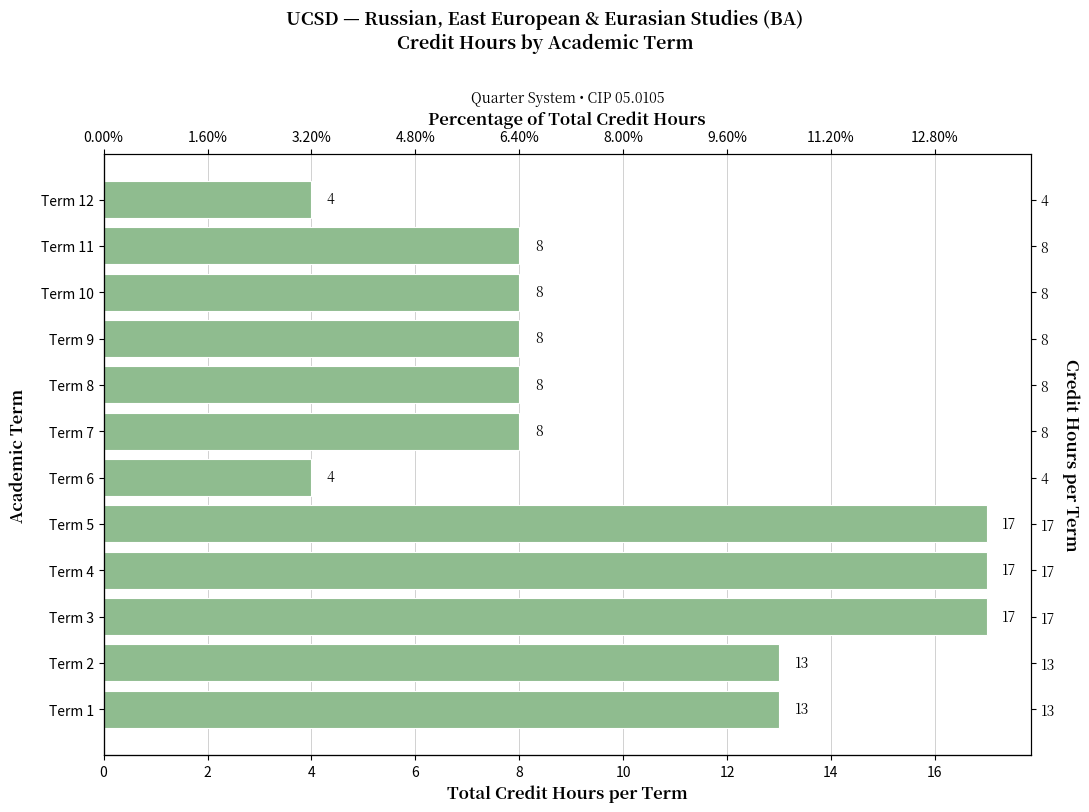

Reading left to right, what are all the values shown in this chart?

13	13	17	17	17	4	8	8	8	8	8	4